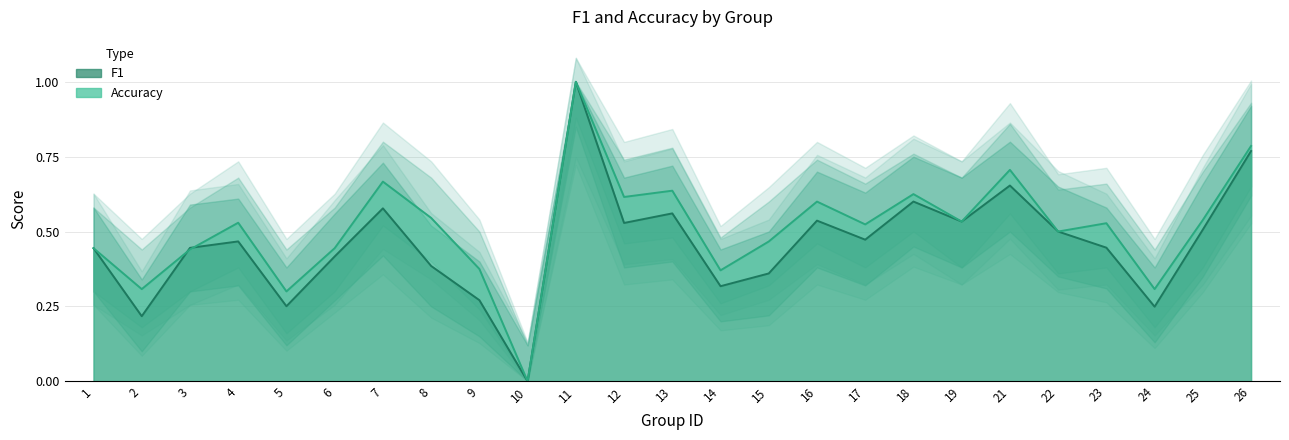

Rank the categories by accuracy value from lowest to highest.

10, 5, 2, 24, 14, 9, 3, 1, 6, 15, 22, 17, 23, 4, 19, 25, 8, 16, 12, 18, 13, 7, 21, 26, 11